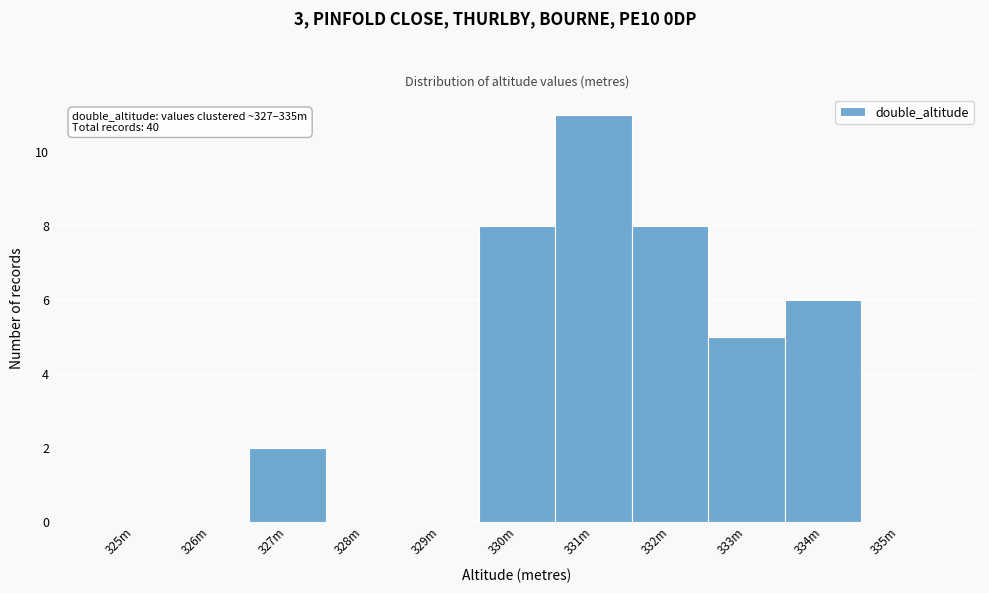

Reading left to right, list all the values displayed in this chart.

325m=0	326m=0	327m=2	328m=0	329m=0	330m=8	331m=11	332m=8	333m=5	334m=6	335m=0